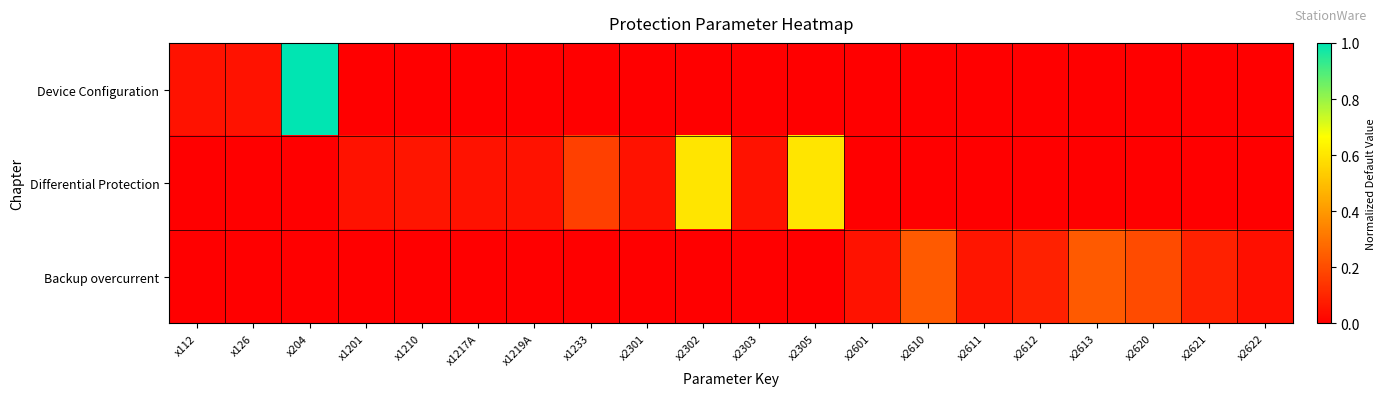

At which category is the sum across all series the highest?

x204